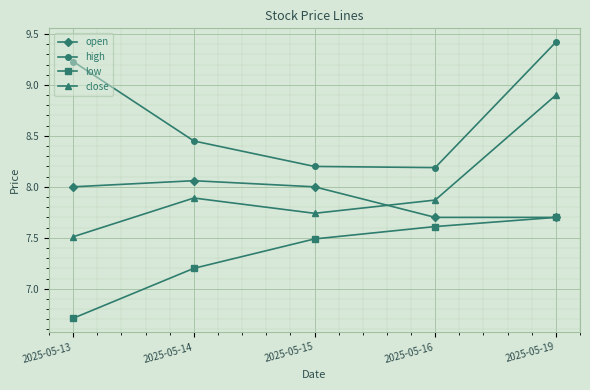

List the labels in order of low value, largest first.

2025-05-19, 2025-05-16, 2025-05-15, 2025-05-14, 2025-05-13